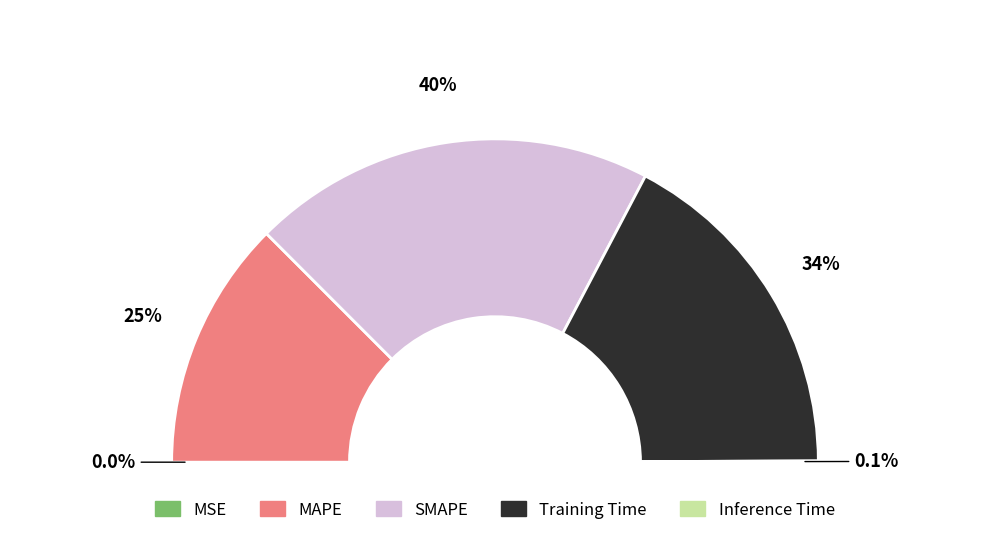

True or false: MSE accounts for 1% of the total.

False